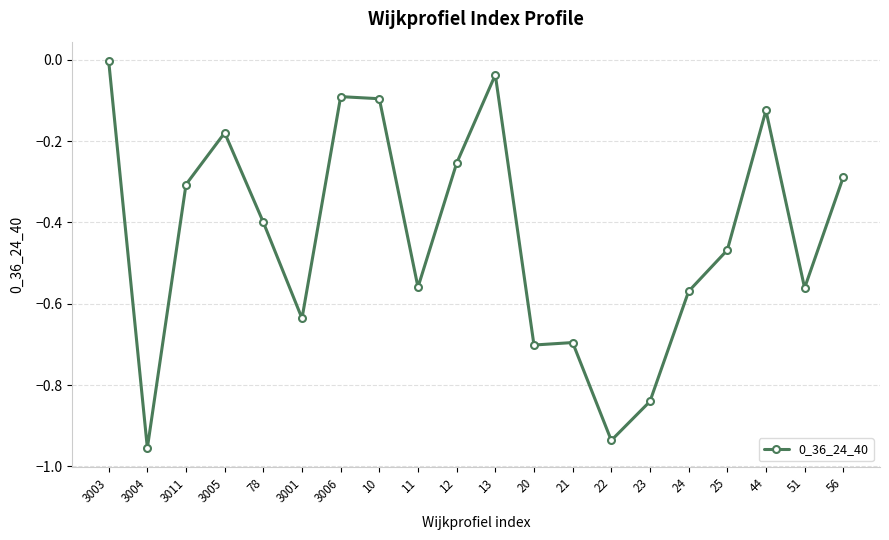

At which label is the value closest to 0?

3003